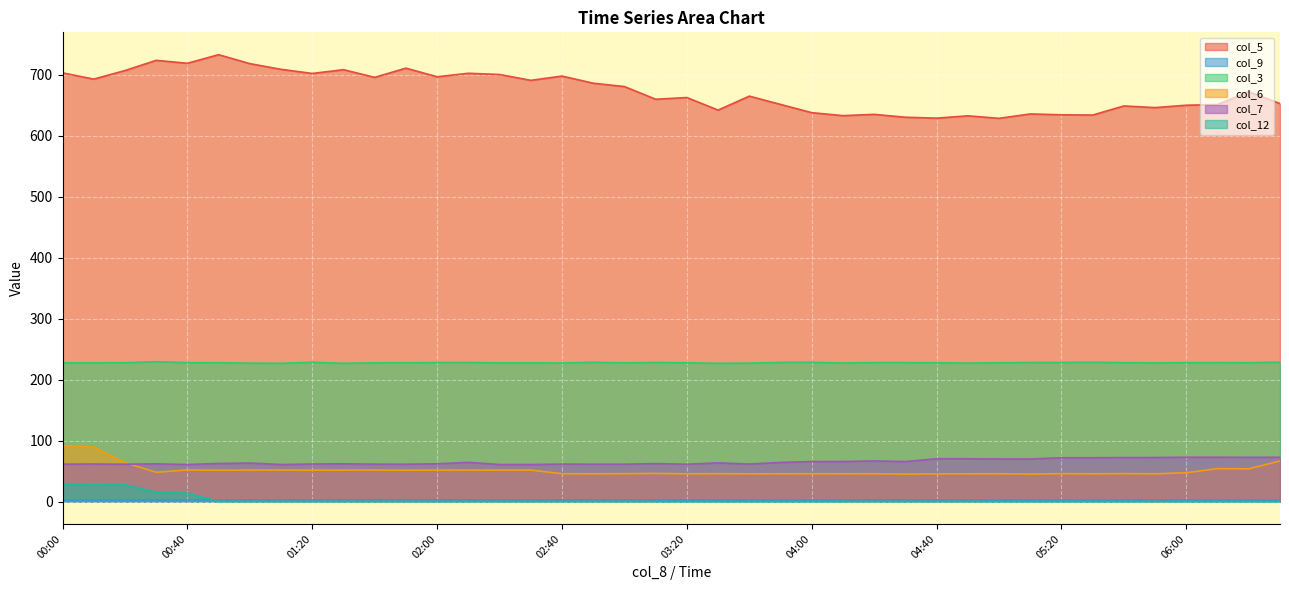

What is the total value across all series at 04:00?

980.1